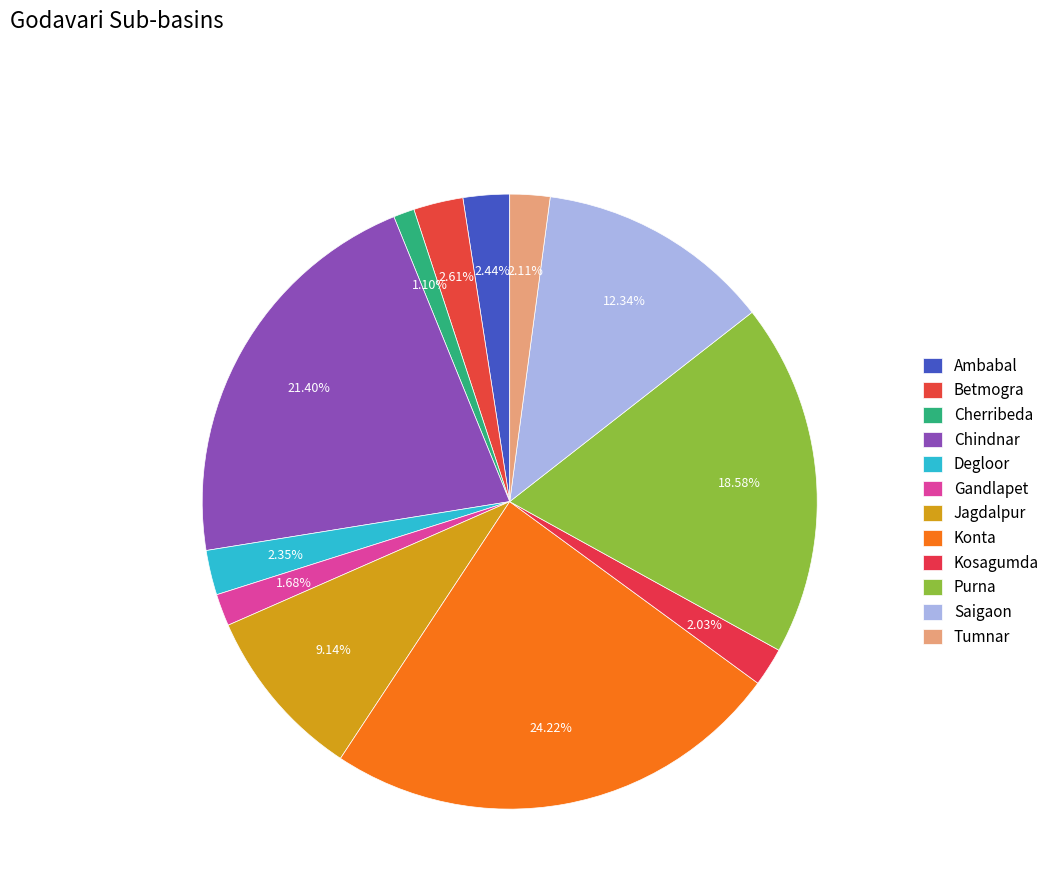

What percentage is the Jagdalpur slice, to the nearest percent?

9%